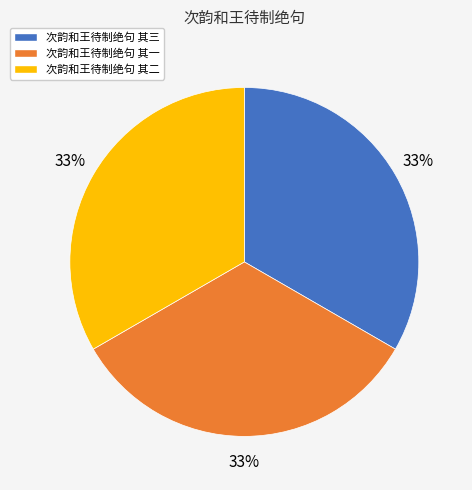

How many slices are in this pie chart?

3